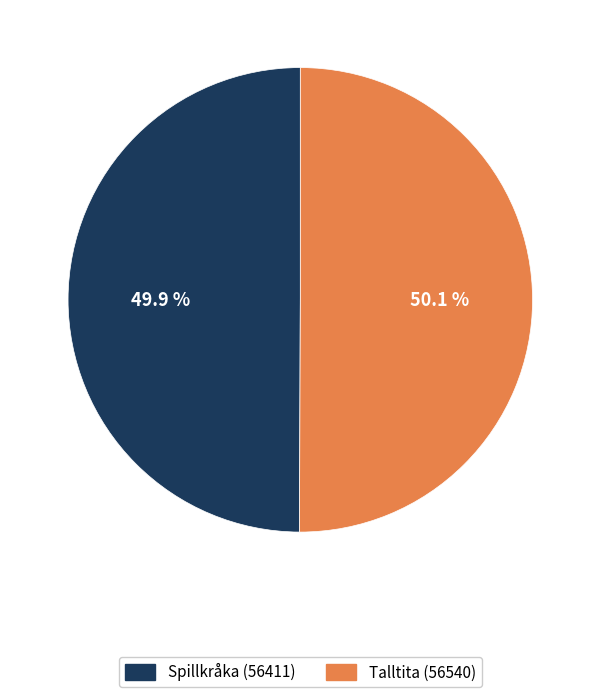

Count the number of slices in the pie.

2